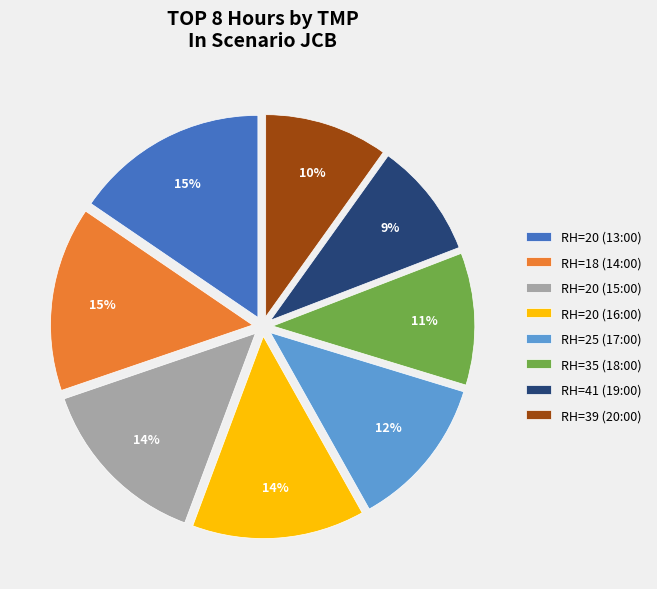

Which category has the smallest portion of the pie?

RH=41 (19:00)